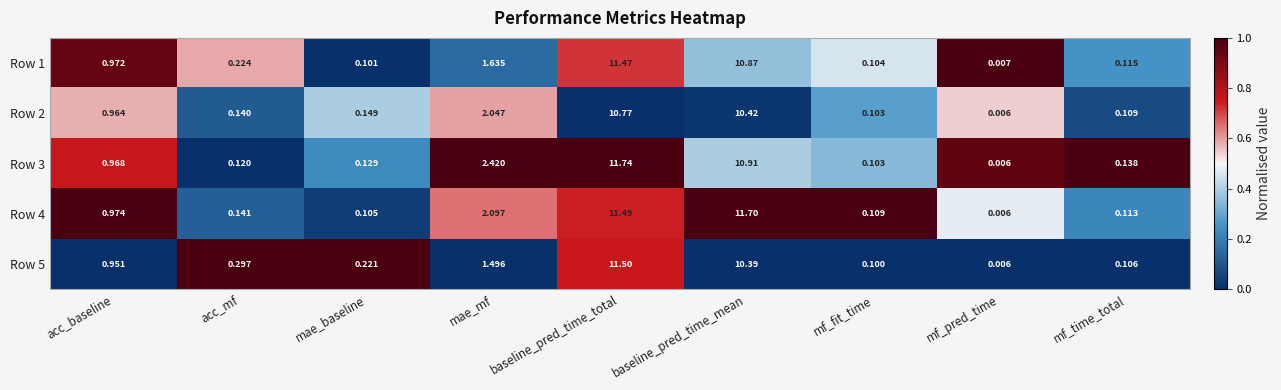

What is the total value across all series at acc_mf?

0.9